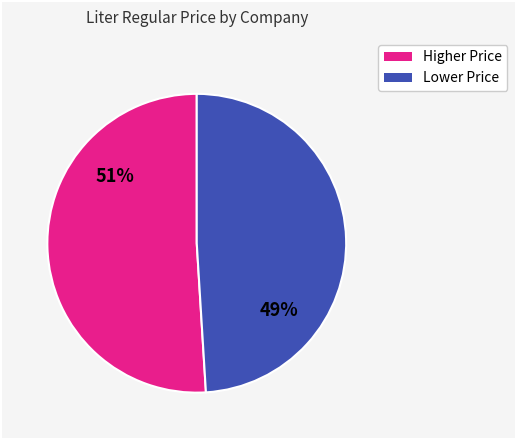

To the nearest percent, what is the average slice percentage?

50%